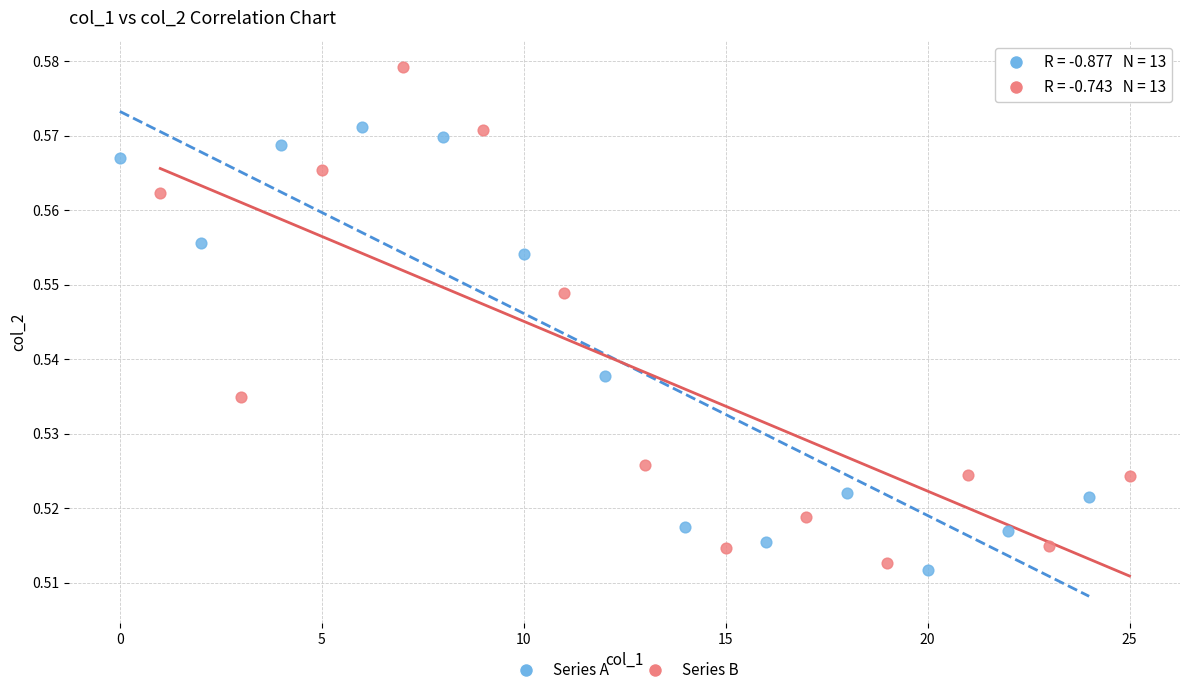

Which series reaches the minimum Y coordinate?

Series A